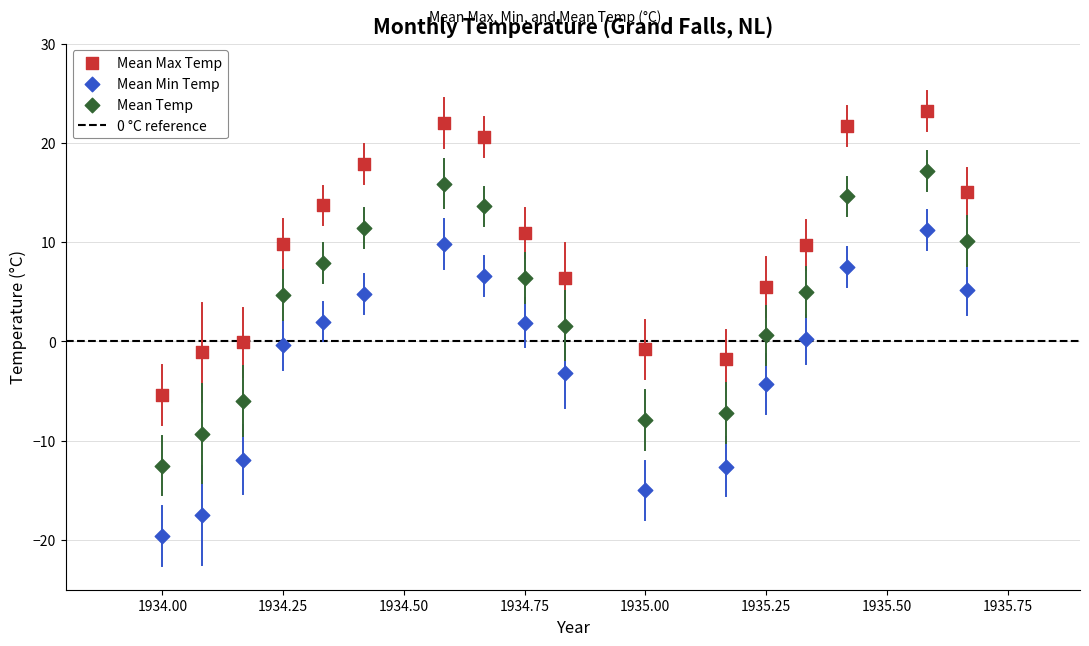

Across all data points, what is the range of Y values (max minus min)?

42.8